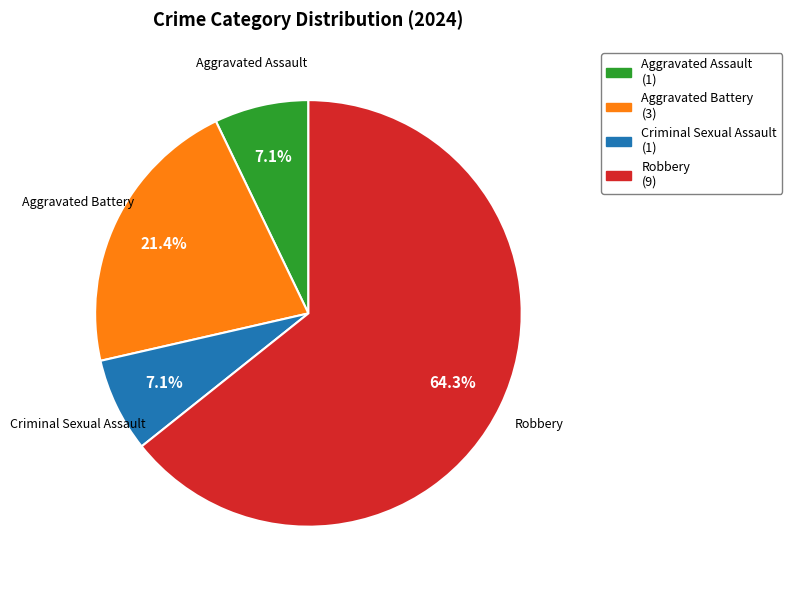

Between Robbery and Aggravated Assault, which is larger?

Robbery